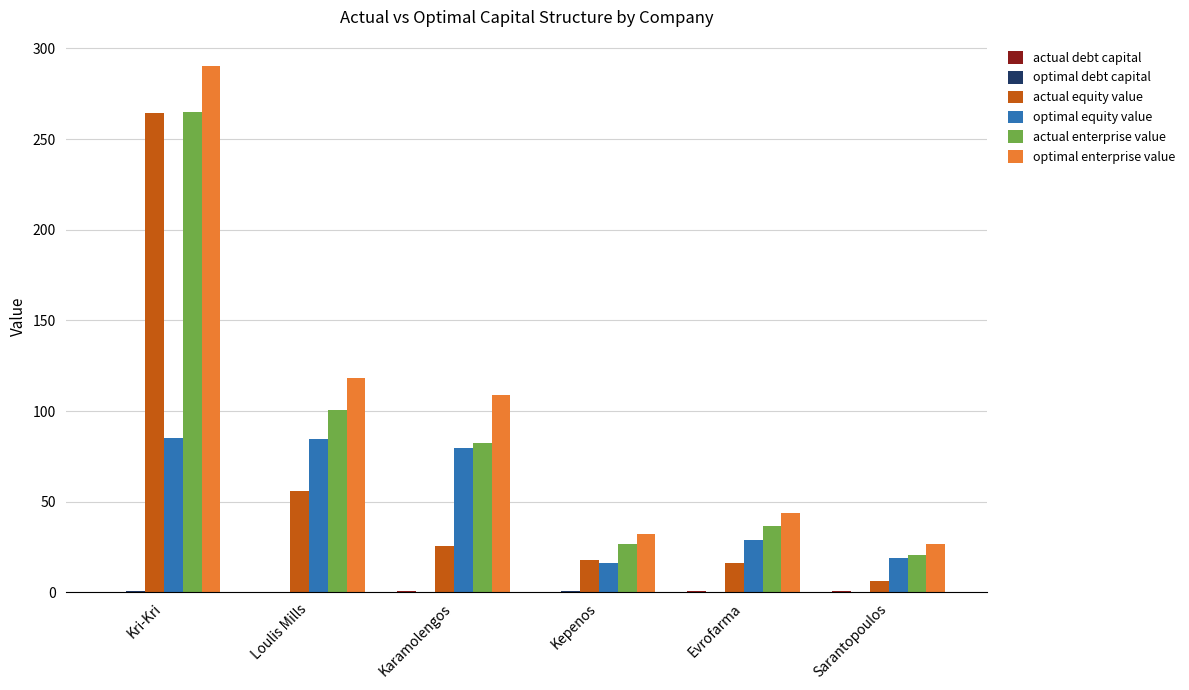

At which label is actual enterprise value closest to 142?

Loulis Mills